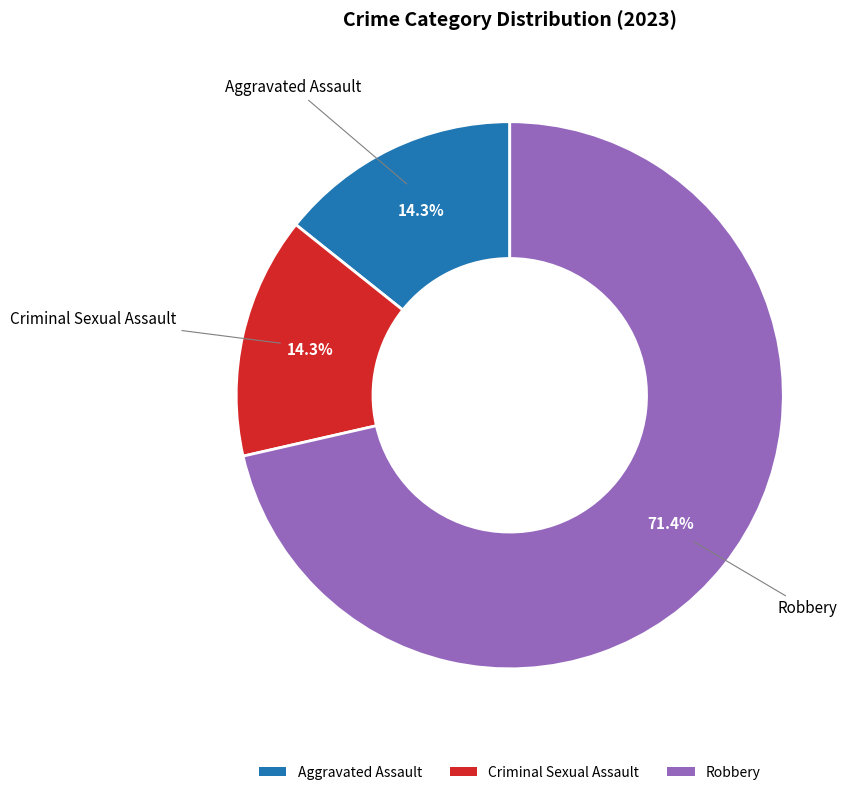

Does any single category account for the majority?

Yes